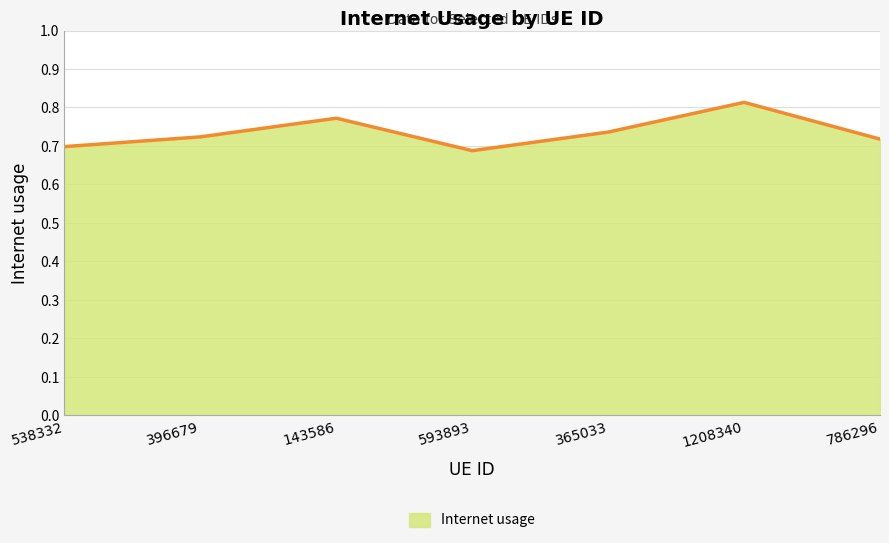

The chart shows a value of 0.7 at 538332. True or false?

True